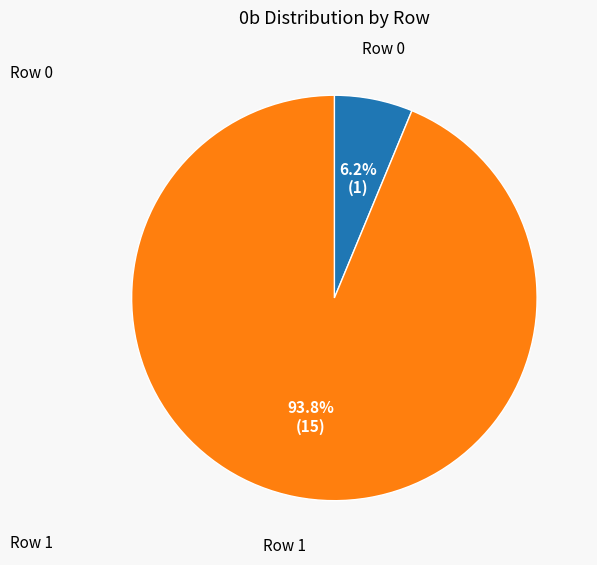

Is there any slice that represents more than half of the pie?

Yes